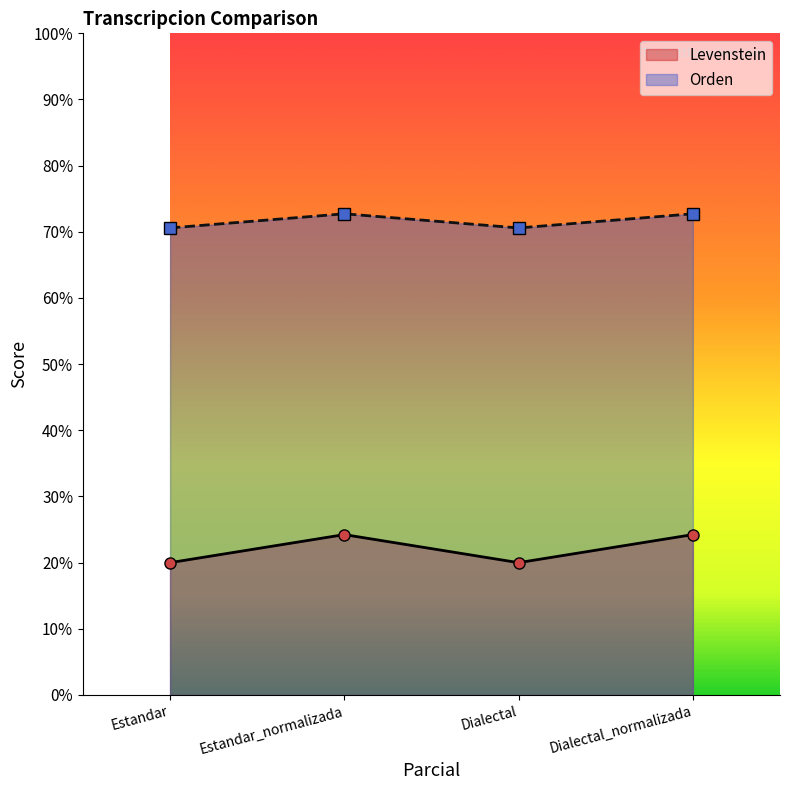

At which category does Orden reach its first local valley?

Dialectal